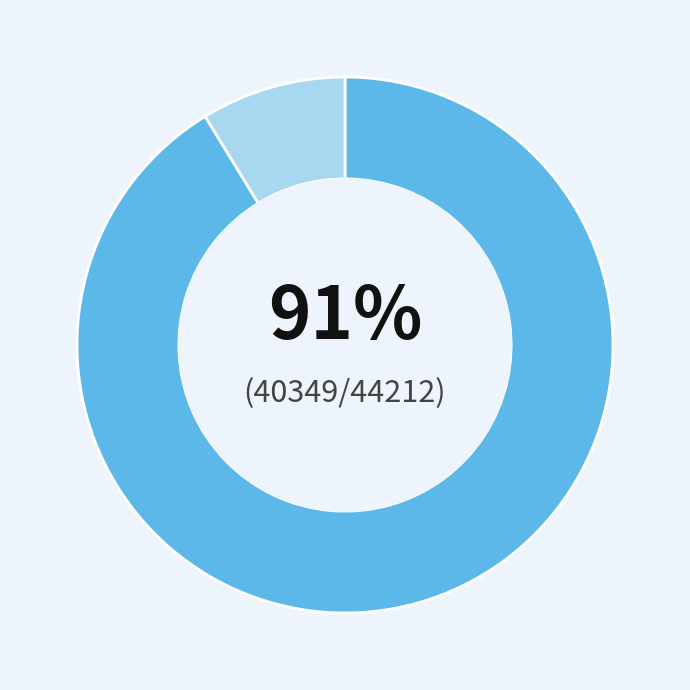

To the nearest percent, what is the average slice percentage?

50%